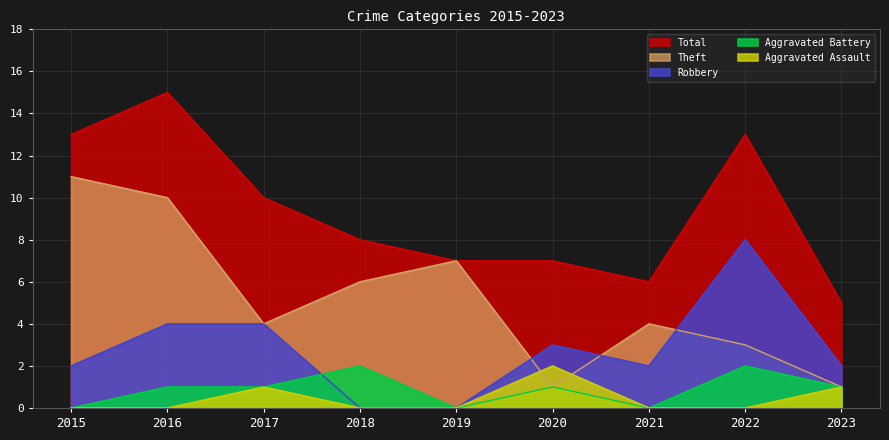

True or false: Theft and Total cross at least once.

False